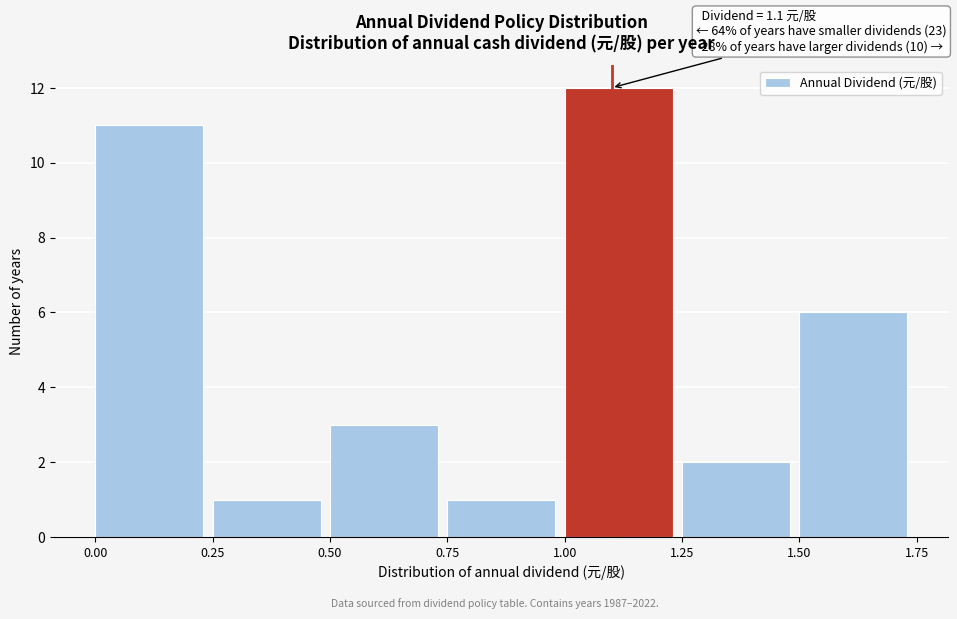

Over which range of the x-axis is the bar tallest?

1.00 to 1.25